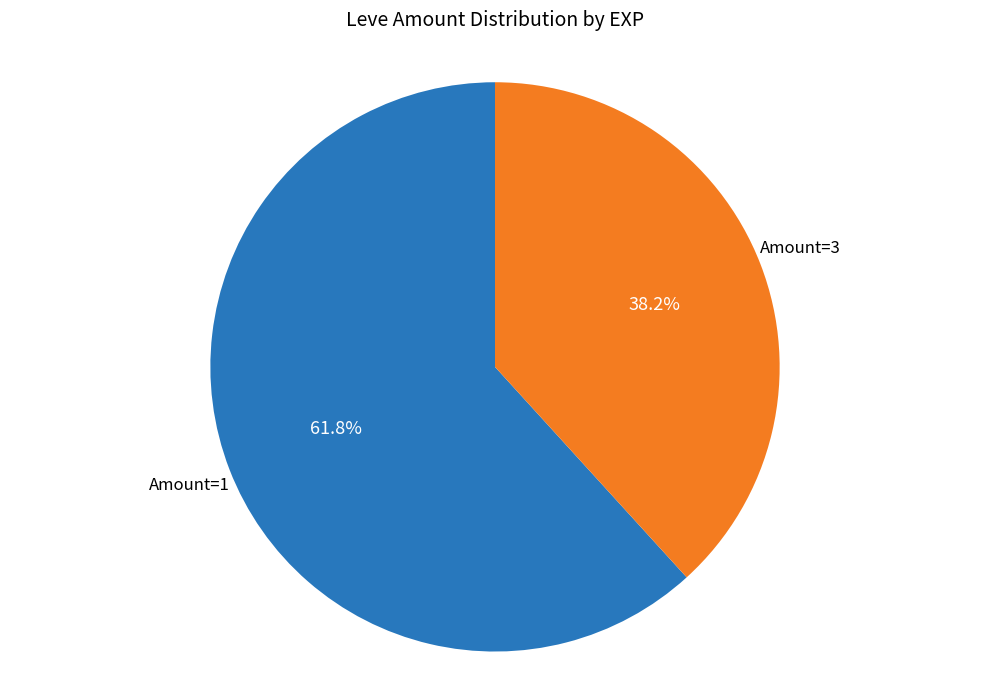

To the nearest percent, what is the difference between the largest and smallest slice percentages?

24%